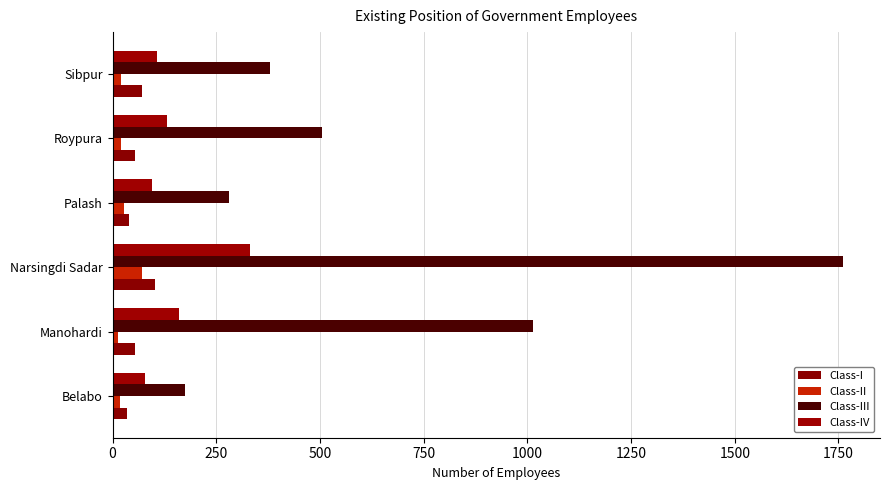

How many data points does each series have?

6